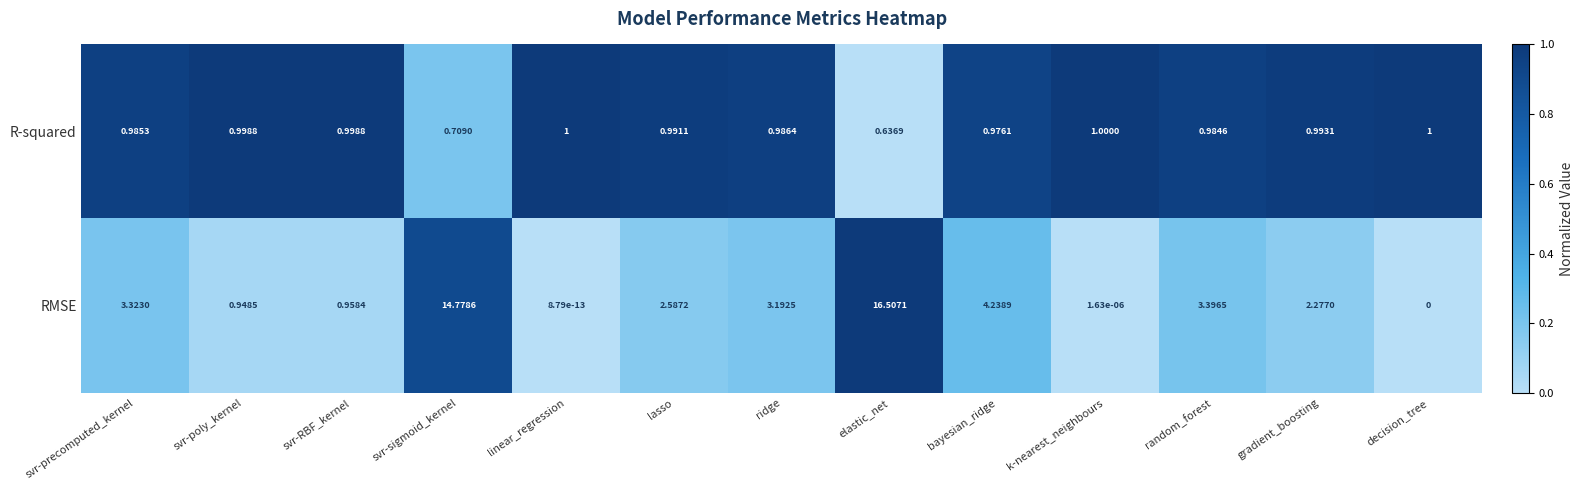

Which series has the largest total across all categories?

RMSE